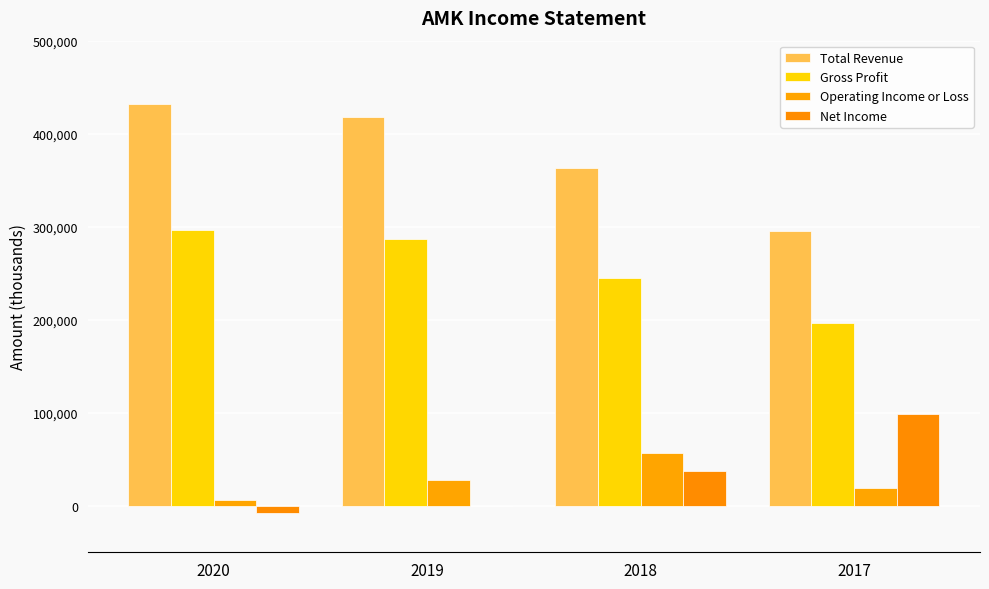

How many series are shown in this chart?

4